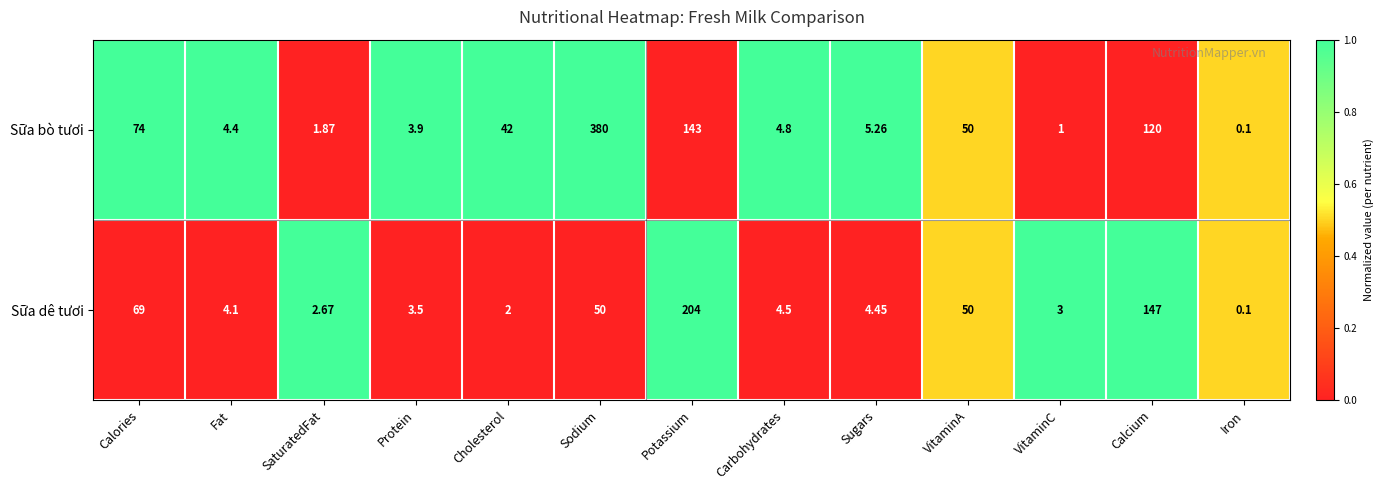

Which category has the lowest value in the Sữa bò tươi series?

Iron